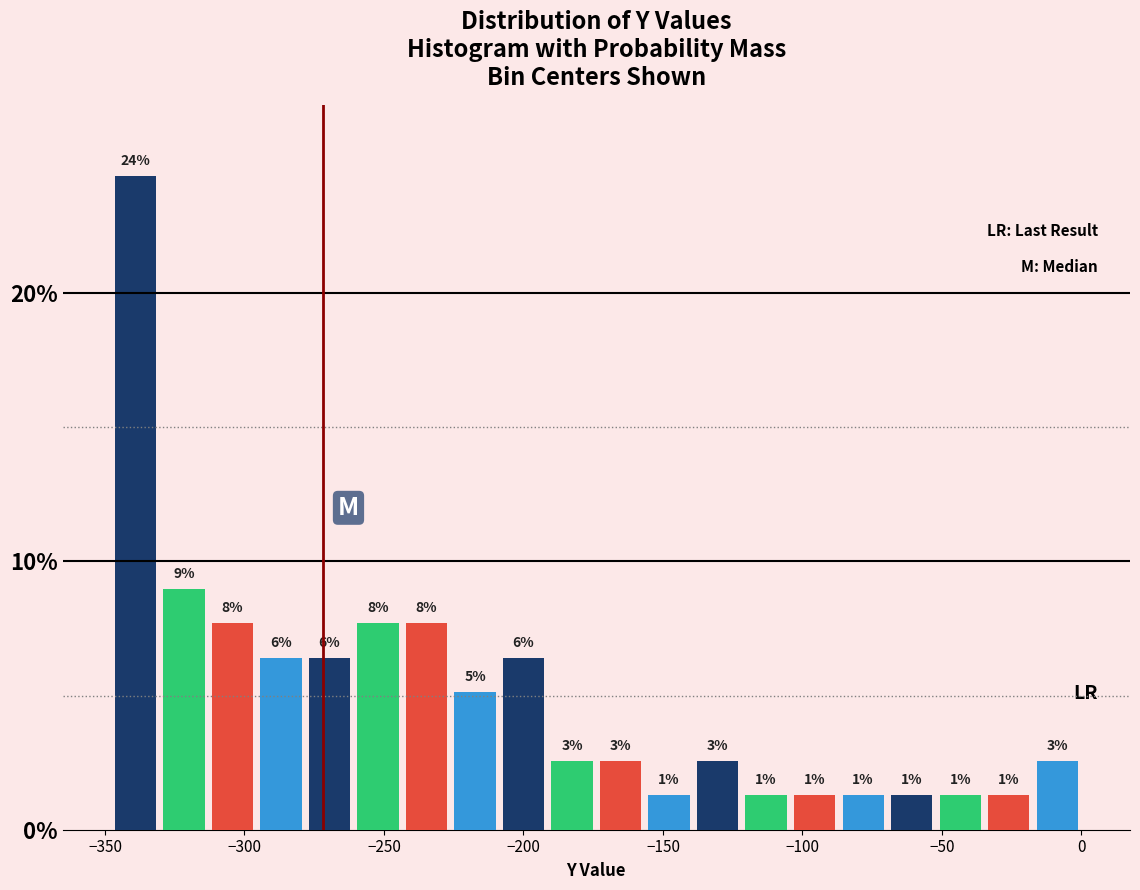

Read against the x-axis, roughly where is the centre of the tallest bar?

-340